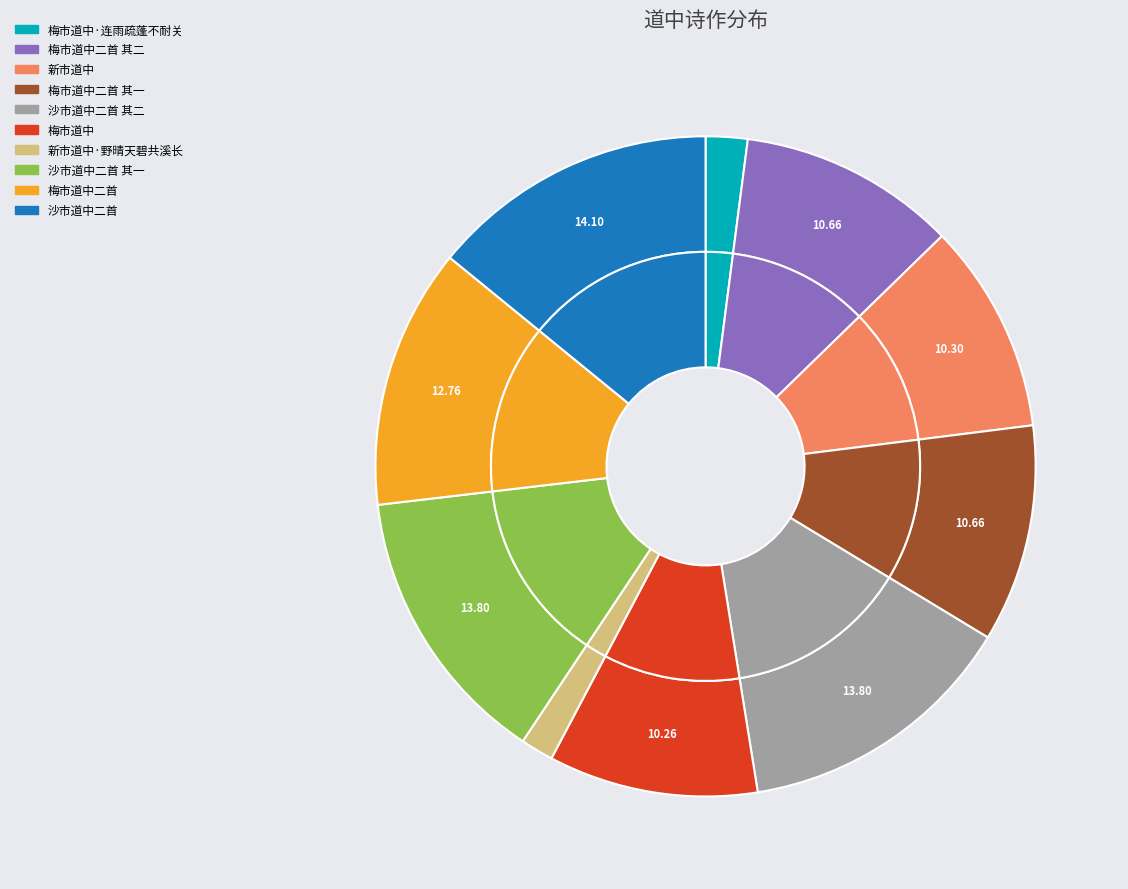

Which category has the smallest portion of the pie?

新市道中·野晴天碧共溪长